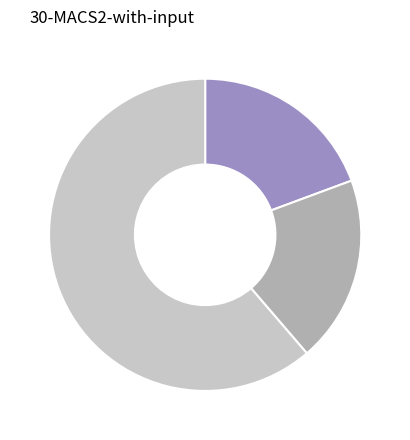

Does any single category account for the majority?

Yes